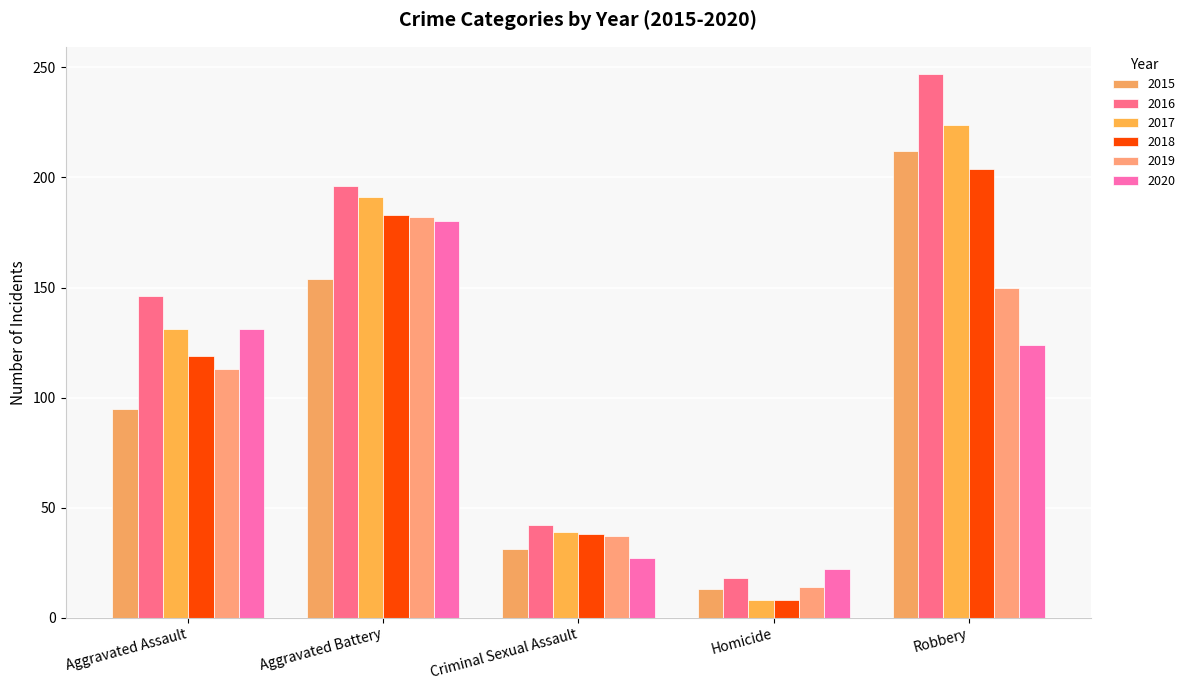

How many bars are there in total?

30